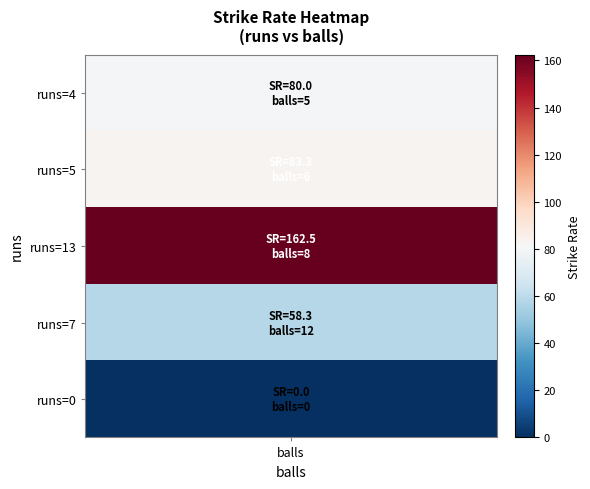

What is the greatest value displayed?

162.5